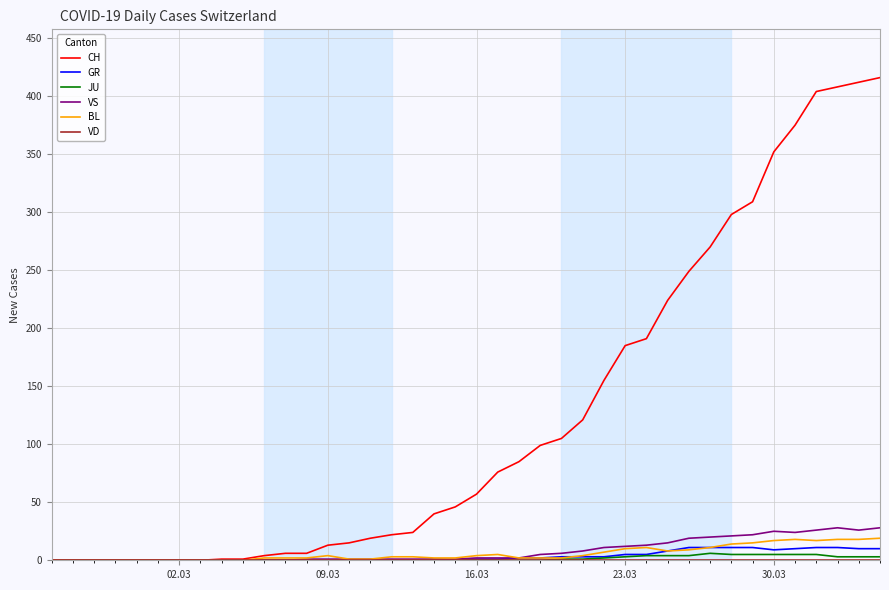

Which series has the widest spread of values?

CH